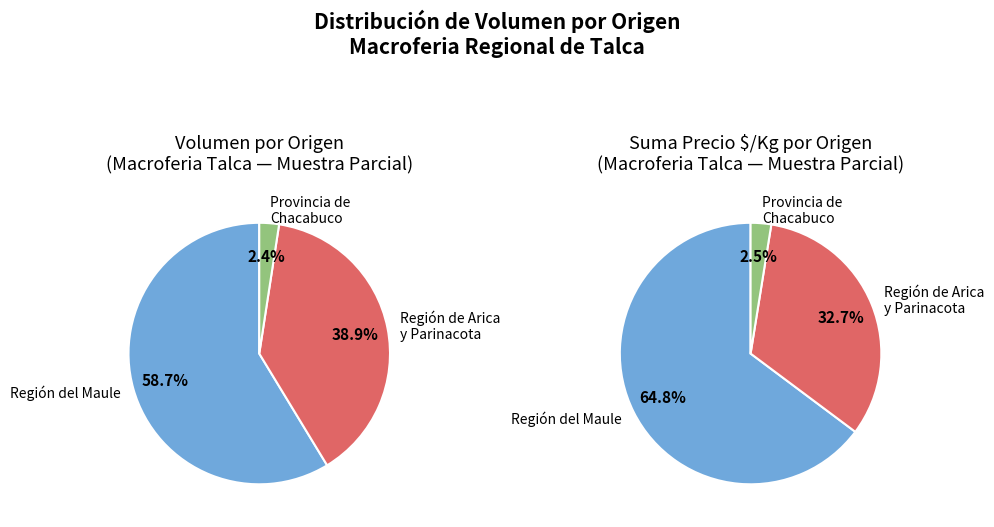

Does 12 represent more than half of the total?

No